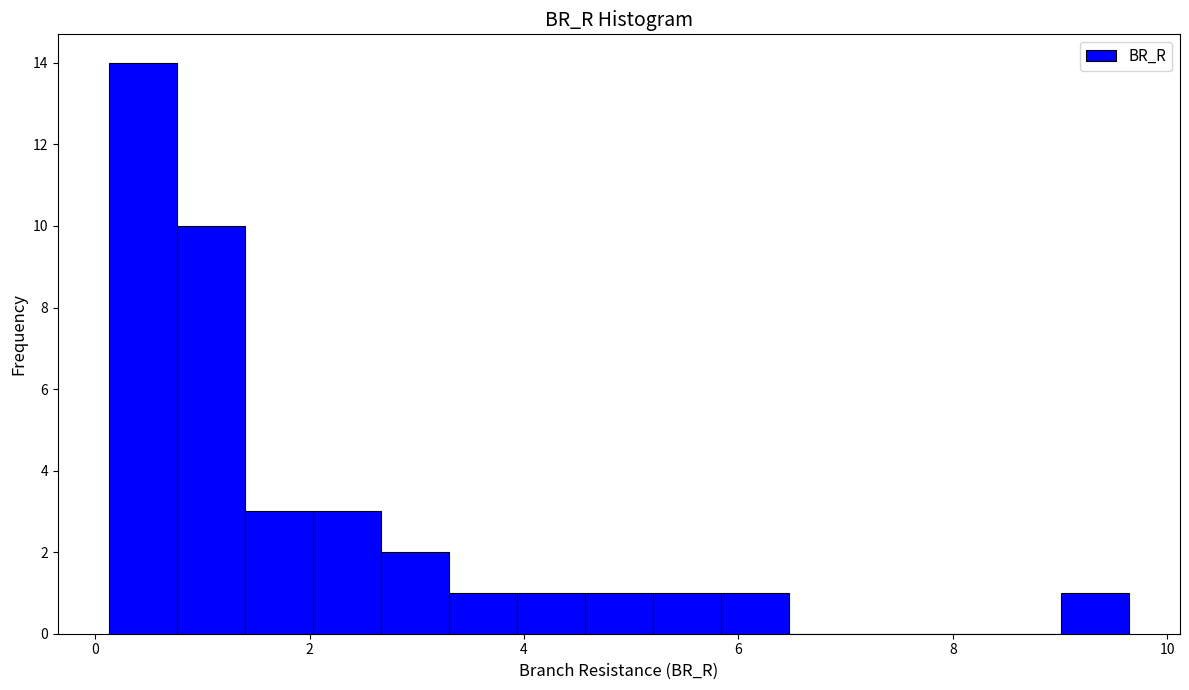

Read against the x-axis, roughly where is the centre of the tallest bar?

0.4